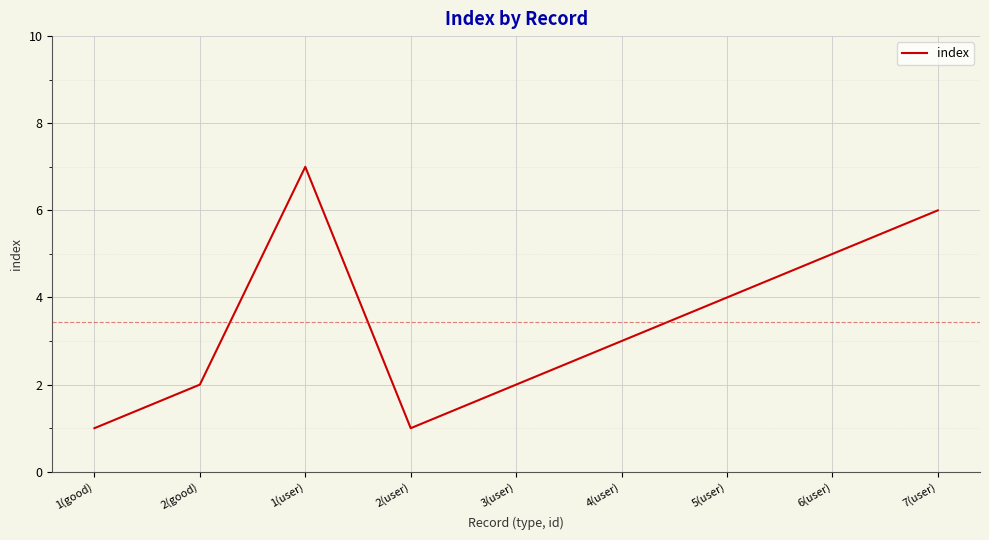

What is the maximum value shown in the chart?

7